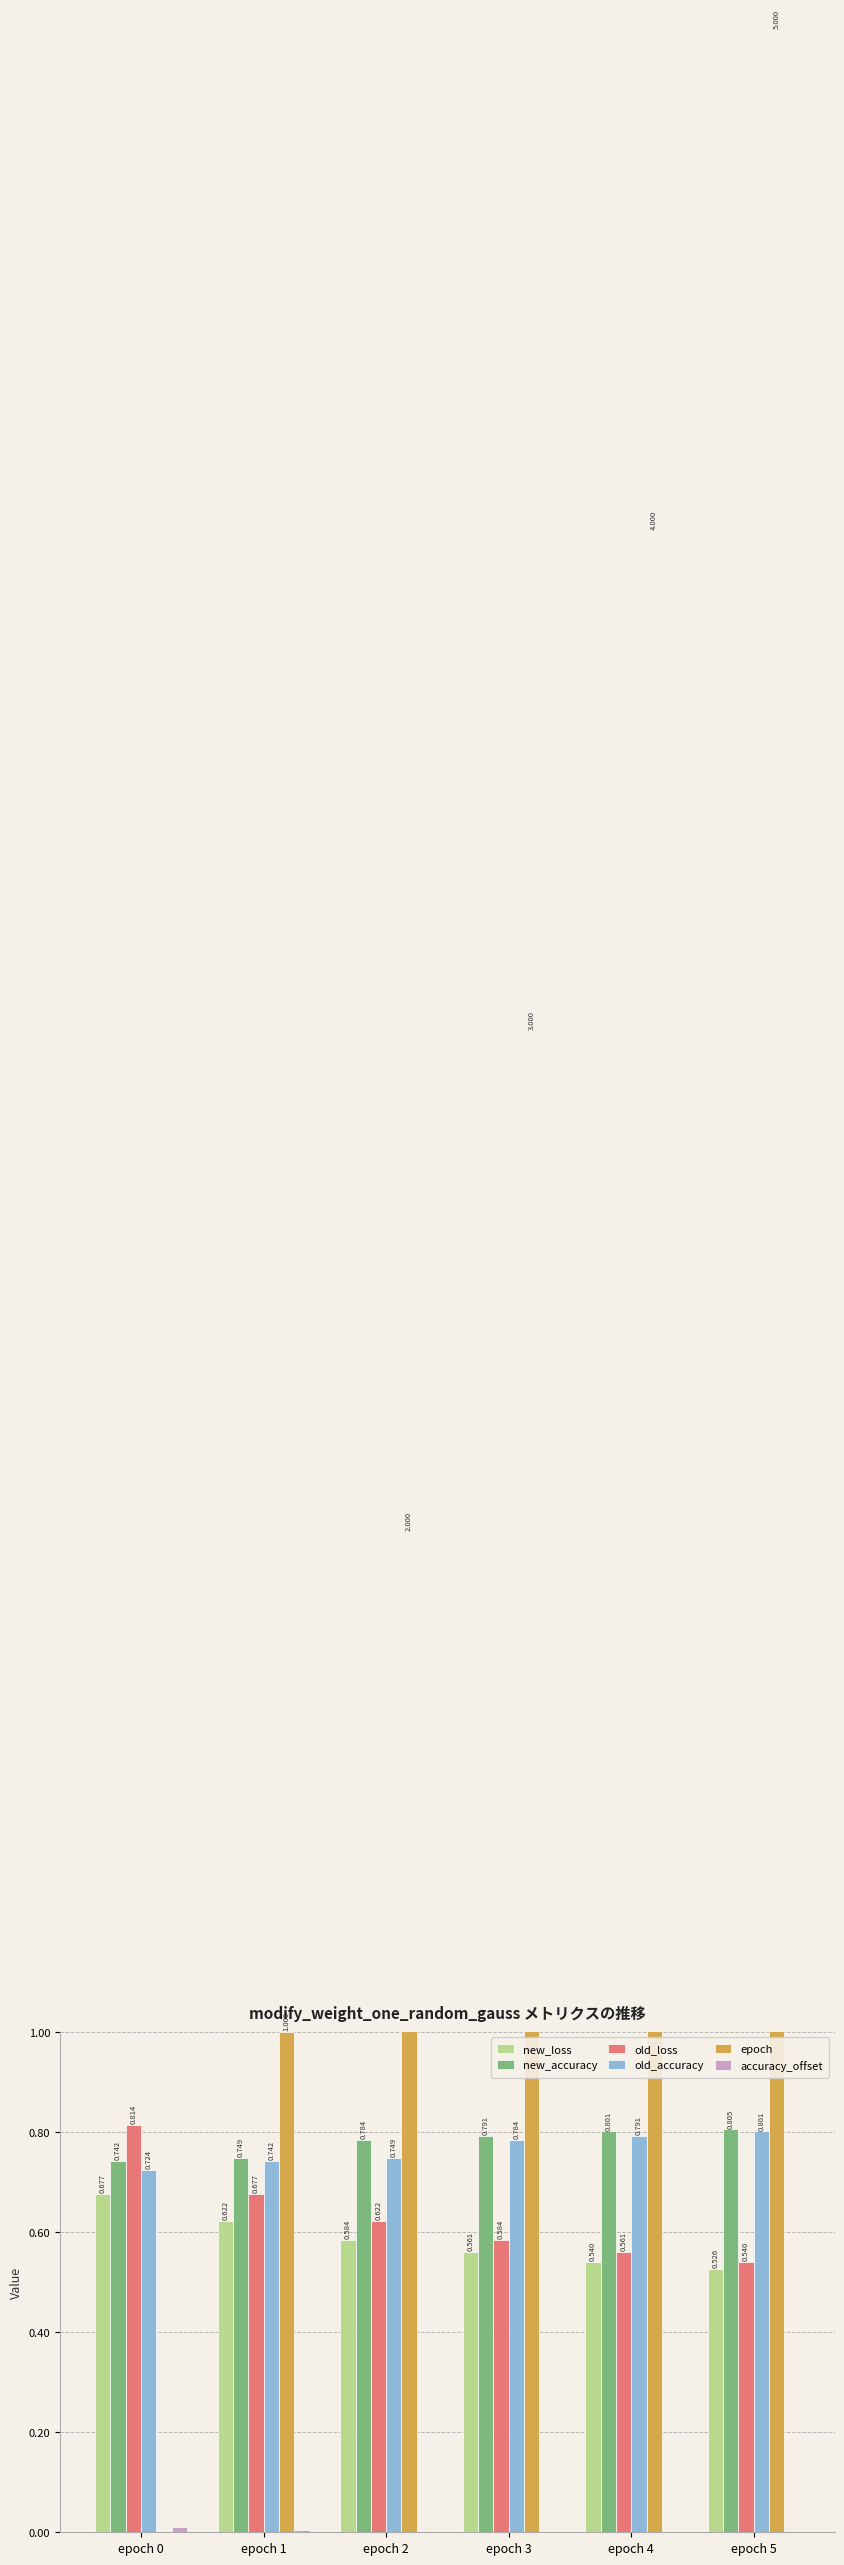

What is the spread (max minus min) of values at epoch 2?

2.0